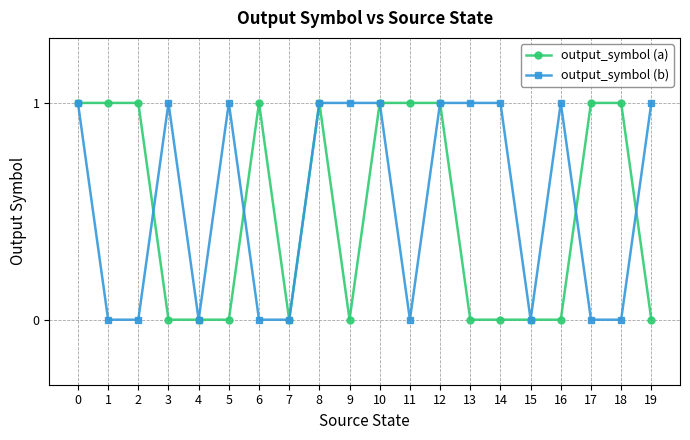

The output_symbol (b) series shows 1 at 19. True or false?

True